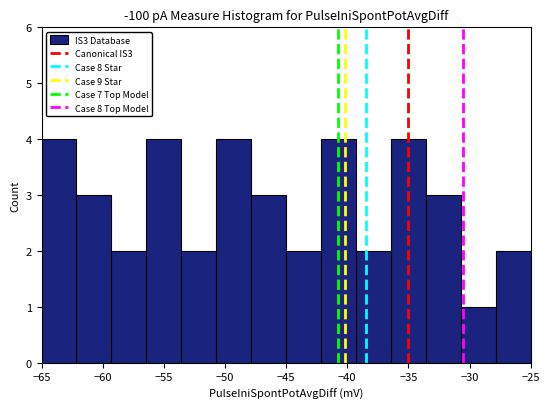

What is the height of the bar covering -42.0 to -39.5 on the x-axis? Neither the bar edges nor the heights are printed on the chart, so give them approximately, as read against the axes.

4